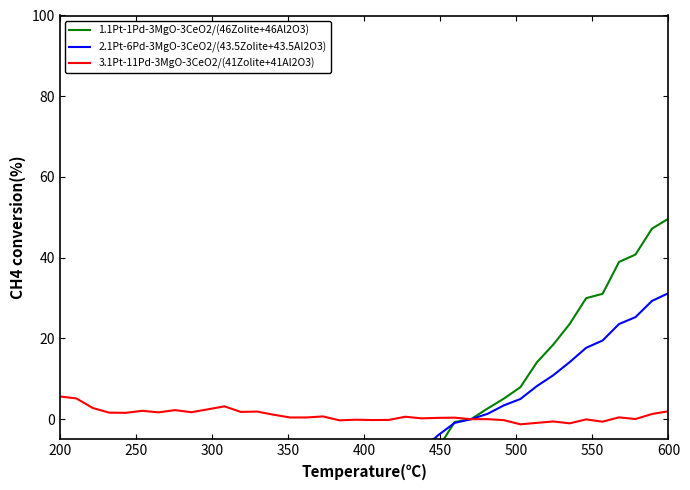

True or false: 1.1Pt-1Pd-3MgO-3CeO2/(46Zolite+46Al2O3) and 3.1Pt-11Pd-3MgO-3CeO2/(41Zolite+41Al2O3) intersect in this chart.

False